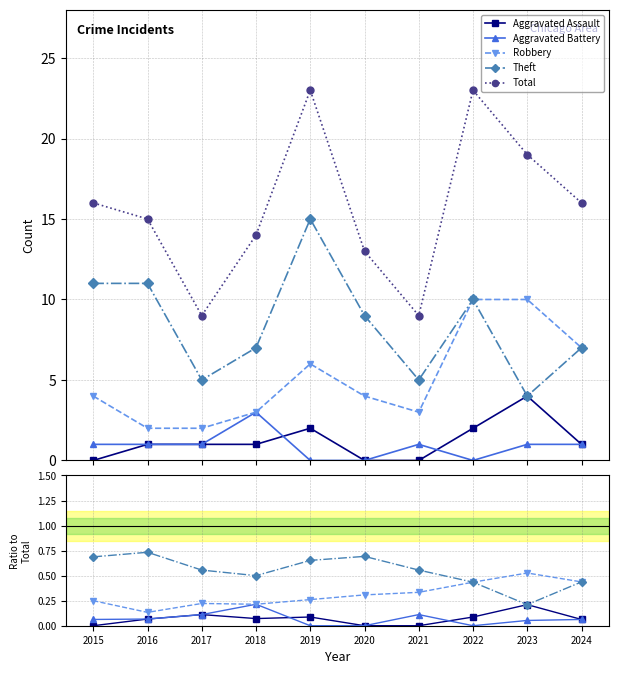

Reading left to right, extract all data points from this chart.

Aggravated Assault: 2015=0.0	2016=0.1	2017=0.1	2018=0.1	2019=0.1	2020=0.0	2021=0.0	2022=0.1	2023=0.2	2024=0.1
Aggravated Battery: 2015=0.1	2016=0.1	2017=0.1	2018=0.2	2019=0.0	2020=0.0	2021=0.1	2022=0.0	2023=0.1	2024=0.1
Robbery: 2015=0.2	2016=0.1	2017=0.2	2018=0.2	2019=0.3	2020=0.3	2021=0.3	2022=0.4	2023=0.5	2024=0.4
Theft: 2015=0.7	2016=0.7	2017=0.6	2018=0.5	2019=0.7	2020=0.7	2021=0.6	2022=0.4	2023=0.2	2024=0.4
Total: 2015=16.0	2016=15.0	2017=9.0	2018=14.0	2019=23.0	2020=13.0	2021=9.0	2022=23.0	2023=19.0	2024=16.0